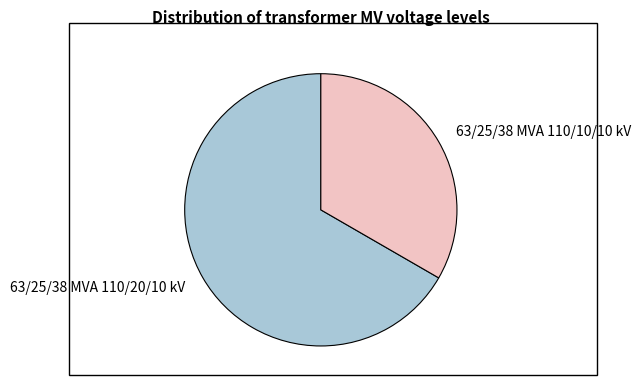

Does any single category account for the majority?

Yes